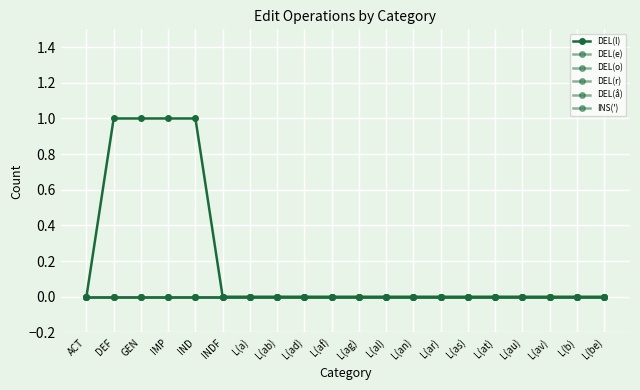

Is this an area chart (filled region under the line)?

No